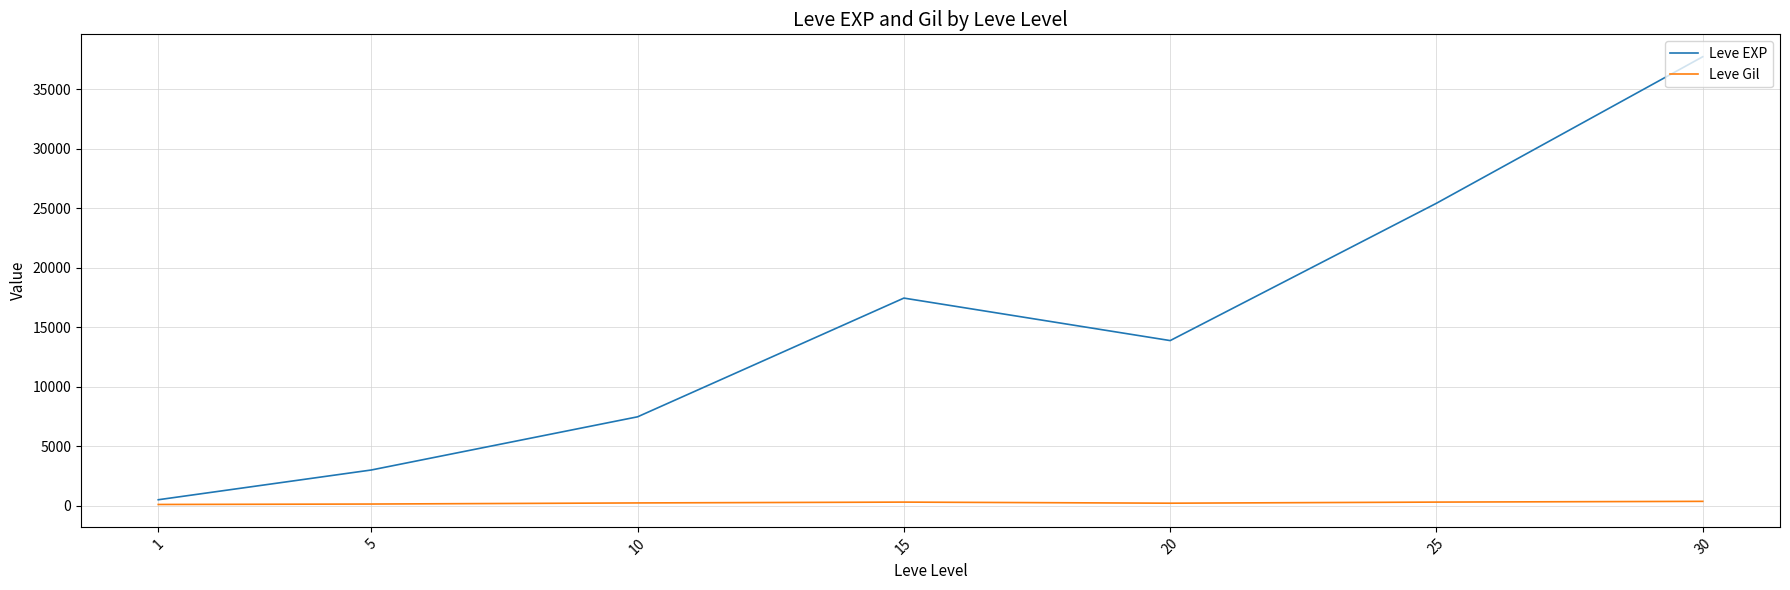

Rank the categories by Leve EXP value from highest to lowest.

30, 25, 15, 20, 10, 5, 1